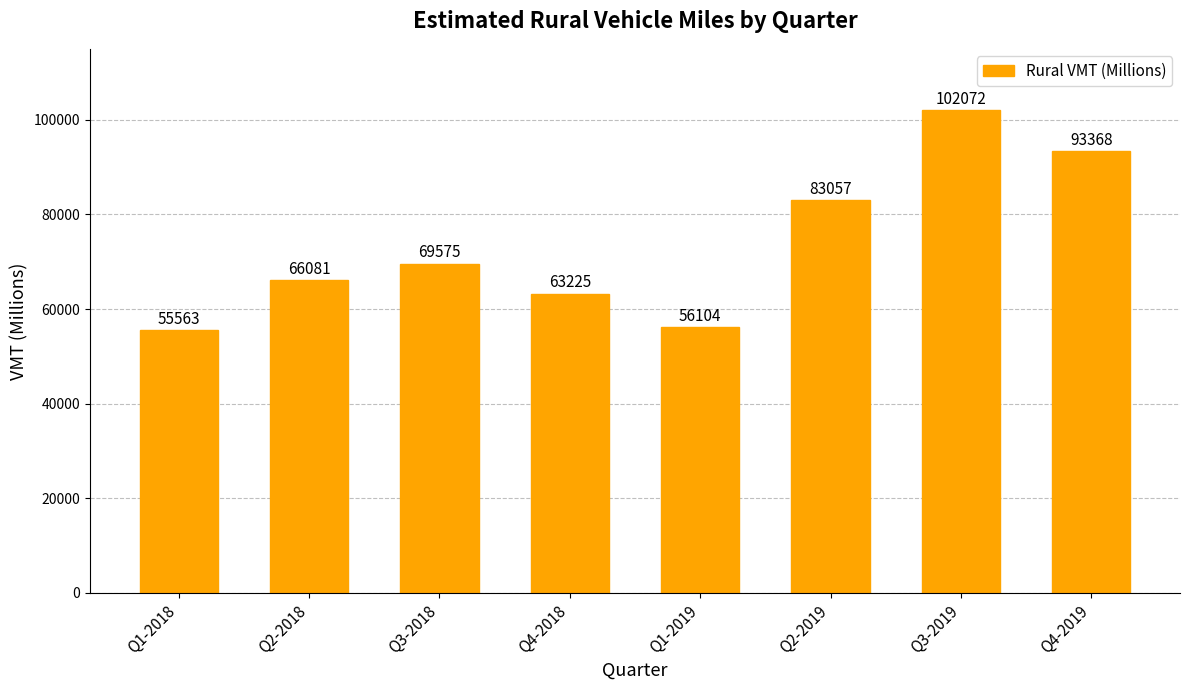

What is the greatest value displayed?

102072